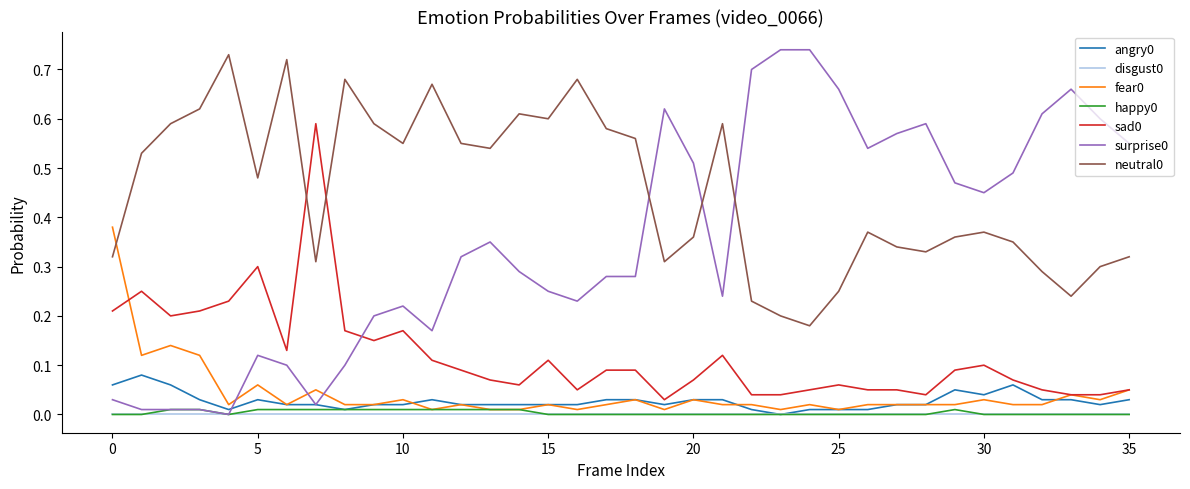

True or false: sad0 and disgust0 intersect in this chart.

False